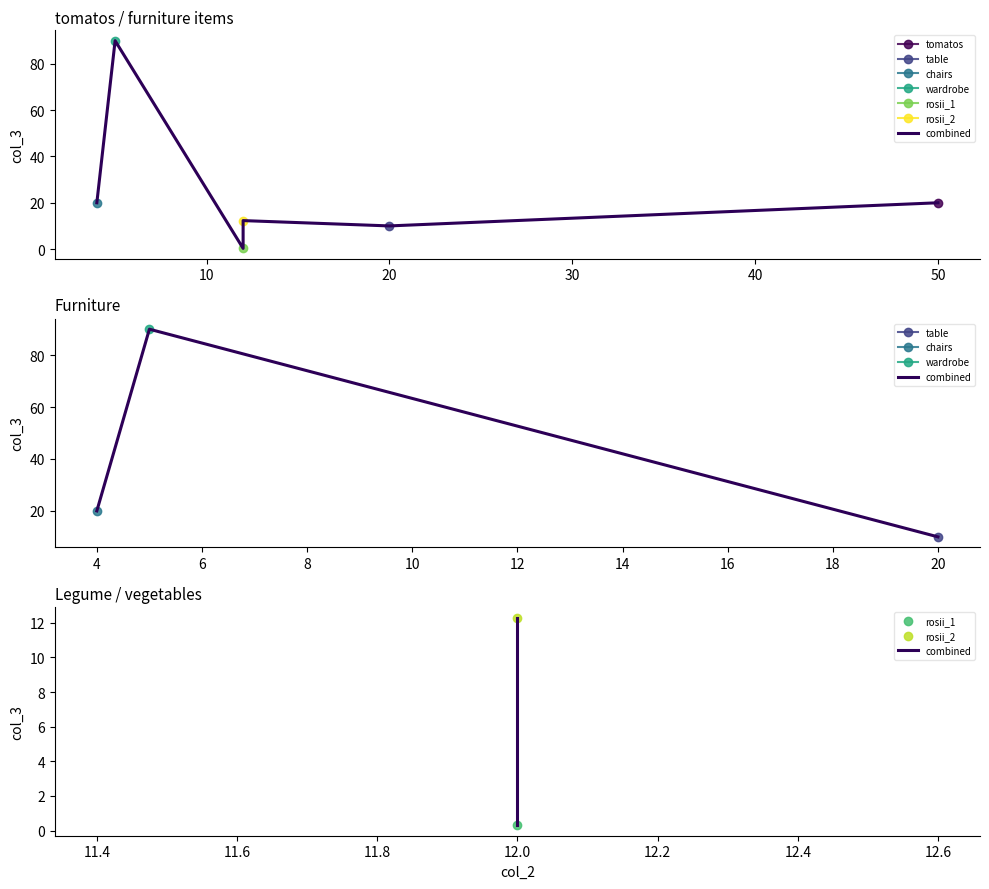

What is the value of the 1st point from the left?

0.3